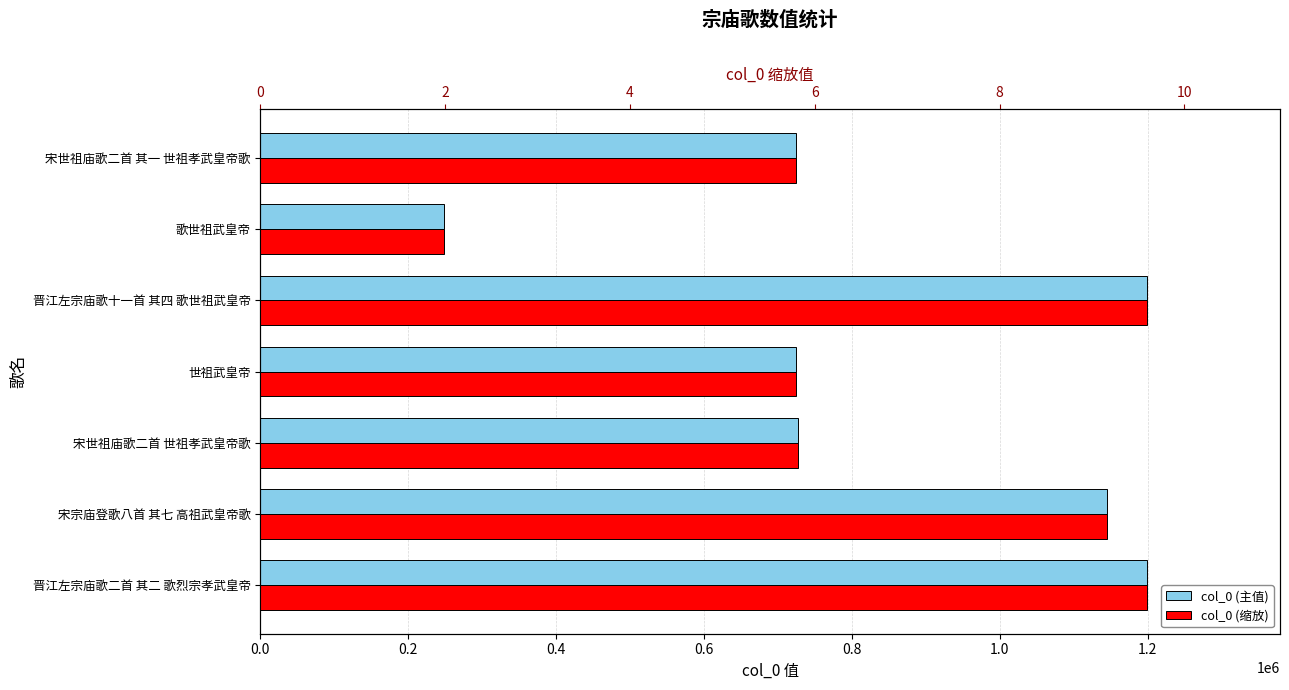

What is the sum of the col_0 (缩放) values at 晋江左宗庙歌十一首 其四 歌世祖武皇帝 and 宋宗庙登歌八首 其七 高祖武皇帝歌?

18.8